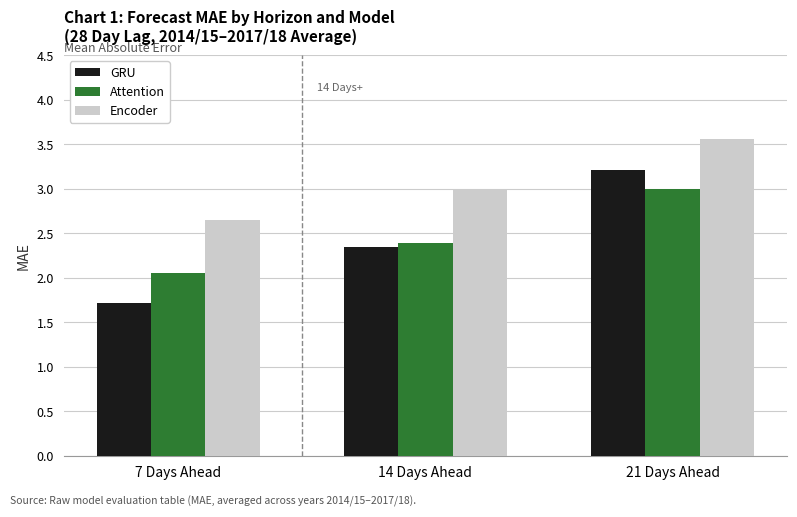

What is the difference between the GRU values at 14 Days Ahead and 7 Days Ahead?

0.6